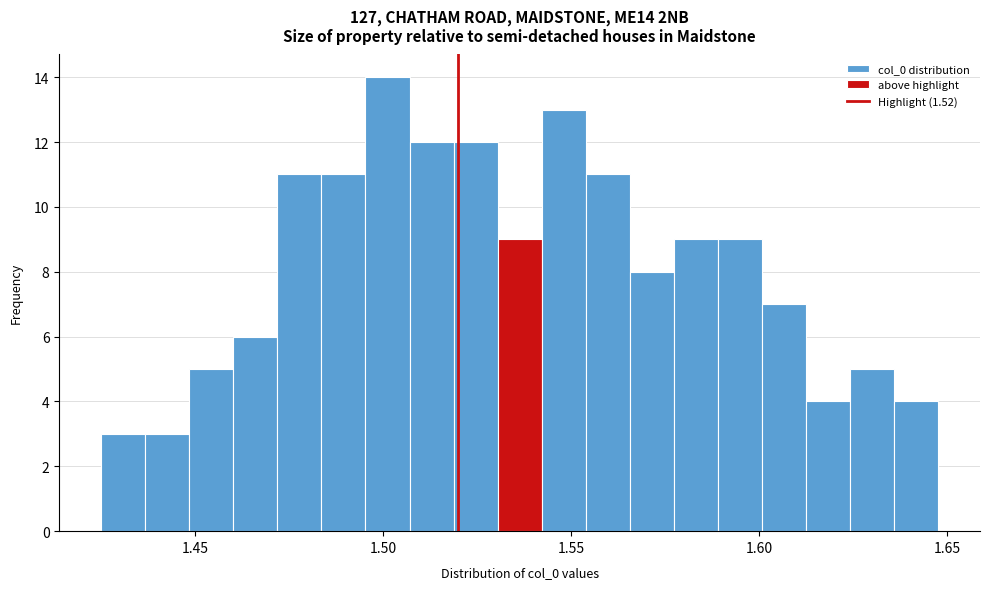

Read against the x-axis, roughly where is the centre of the tallest bar?

1.500